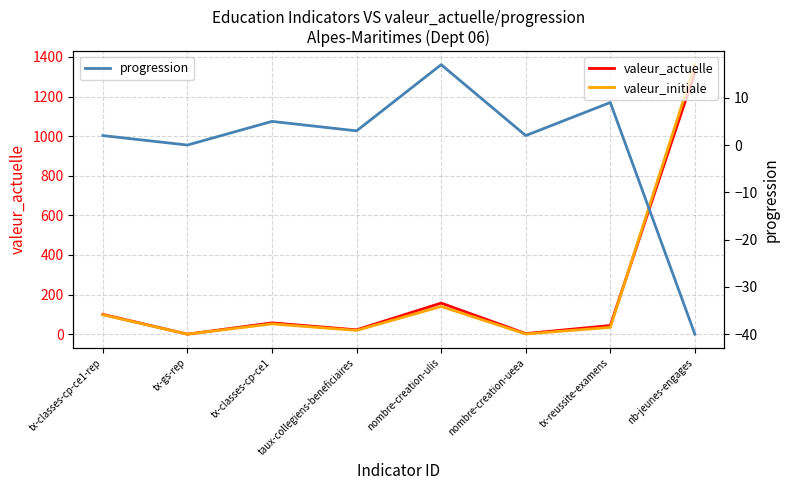

How many lines are shown in the chart?

3